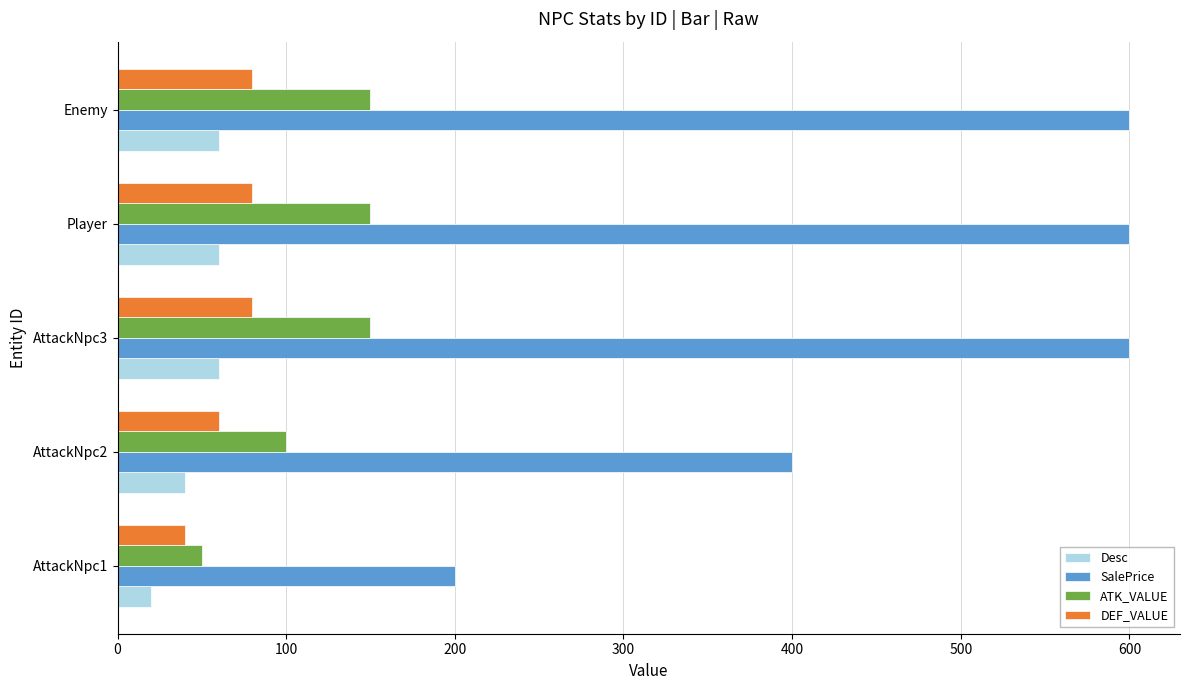

What is the total value across all series at AttackNpc2?

600